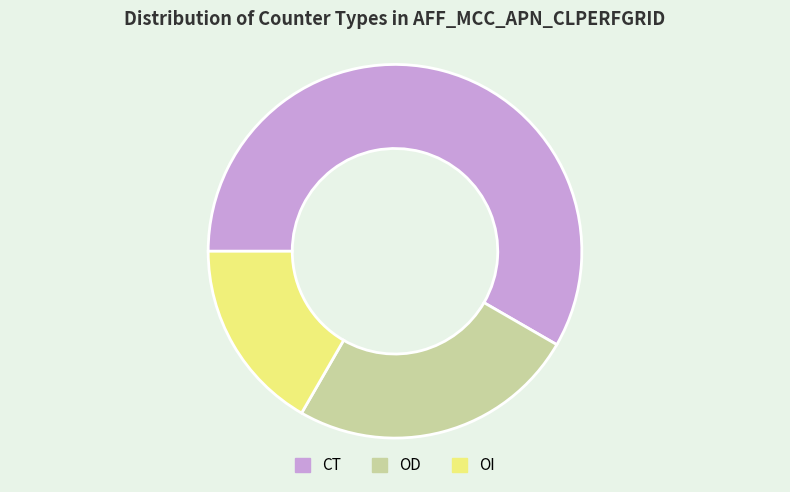

True or false: CT accounts for 53% of the total.

False